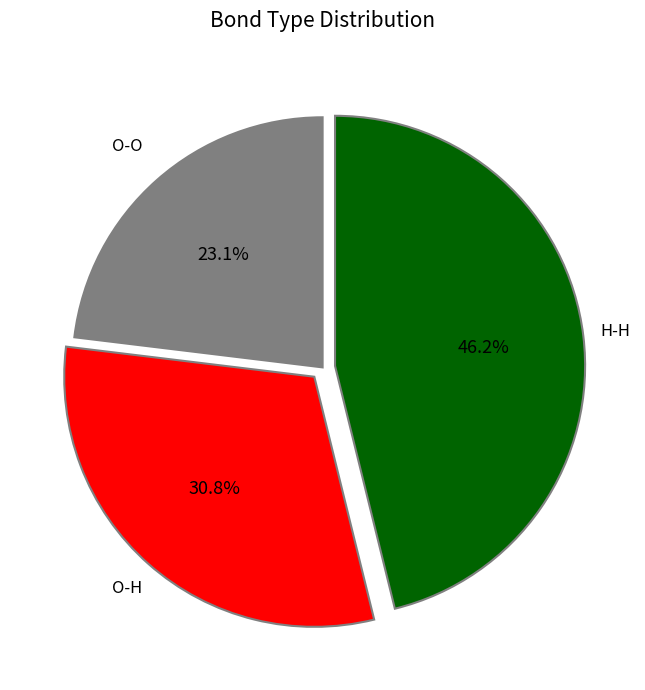

What percentage is the O-O slice, to the nearest percent?

23%